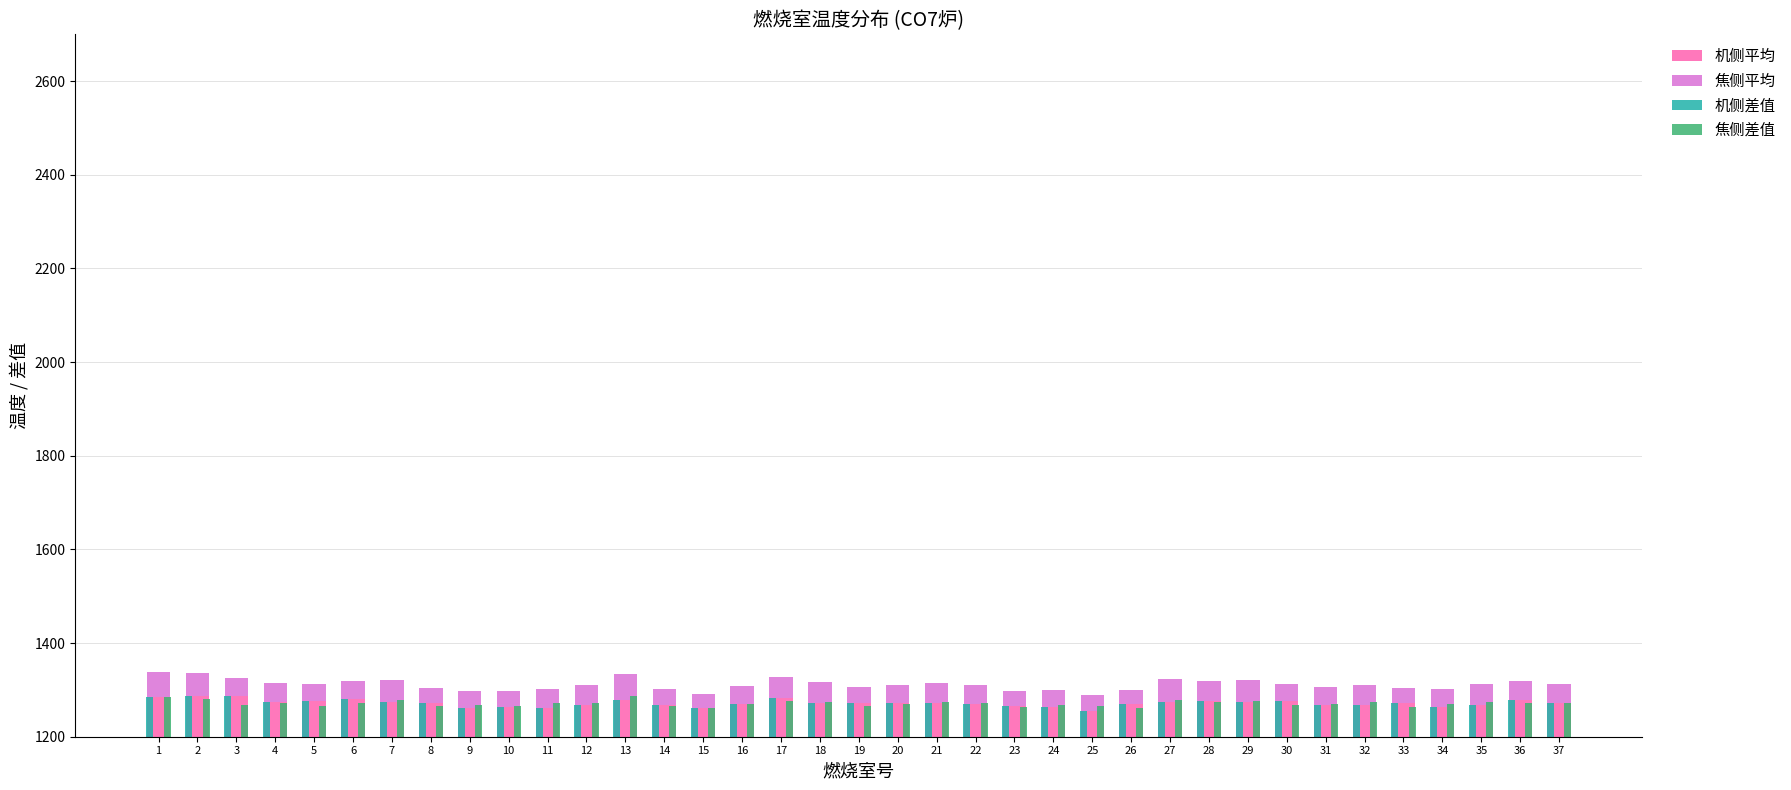

What is the value of the 焦侧差值 bar at the 4th from the left?

1271